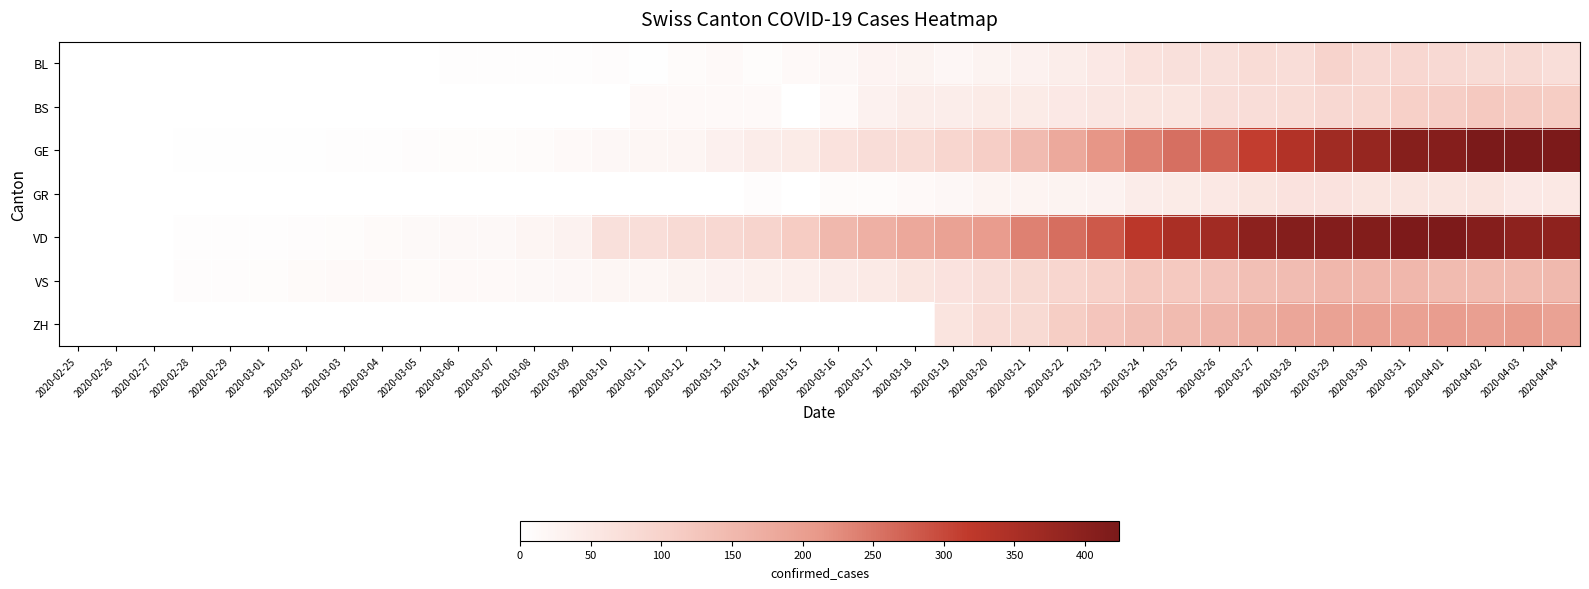

At how many categories does at least one series exceed 88?

22